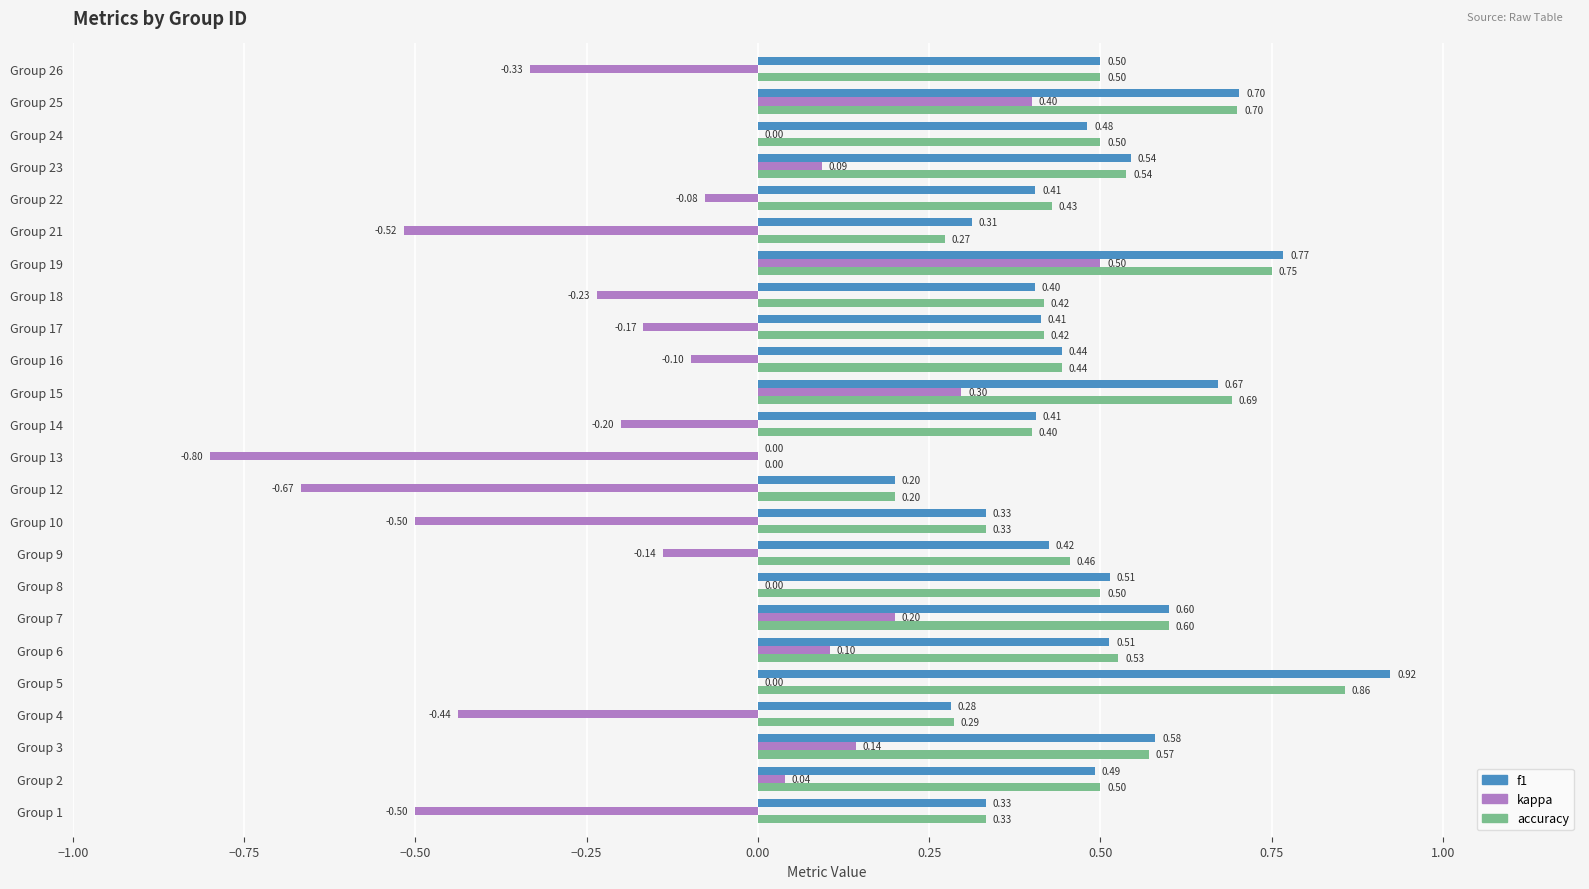

What is the sum of the kappa values at Group 1 and Group 2?

-0.5